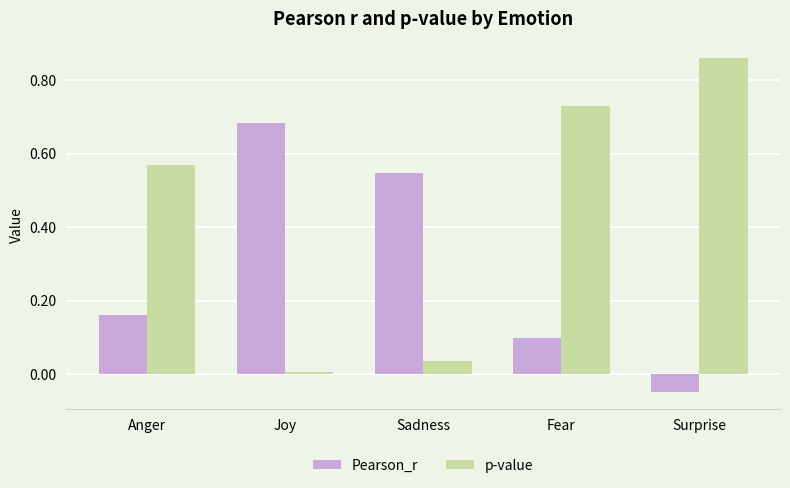

What is the sum of all p-value values?

2.2